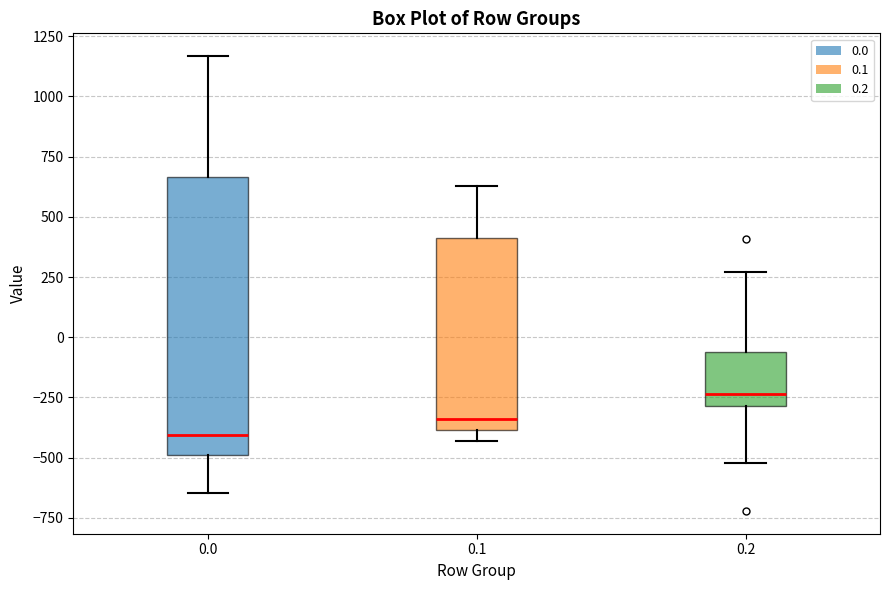

Reading left to right, read every box against the y-axis: the position of its median line, the range the box covers, and the ends of its whiskers. The values are not printed on the chart, so give them approximately, as read against the axis.

0.0: median -400, box -500 to 650, whiskers -650 to 1150
0.1: median -350, box -400 to 400, whiskers -450 to 650
0.2: median -250, box -300 to -50, whiskers -500 to 250